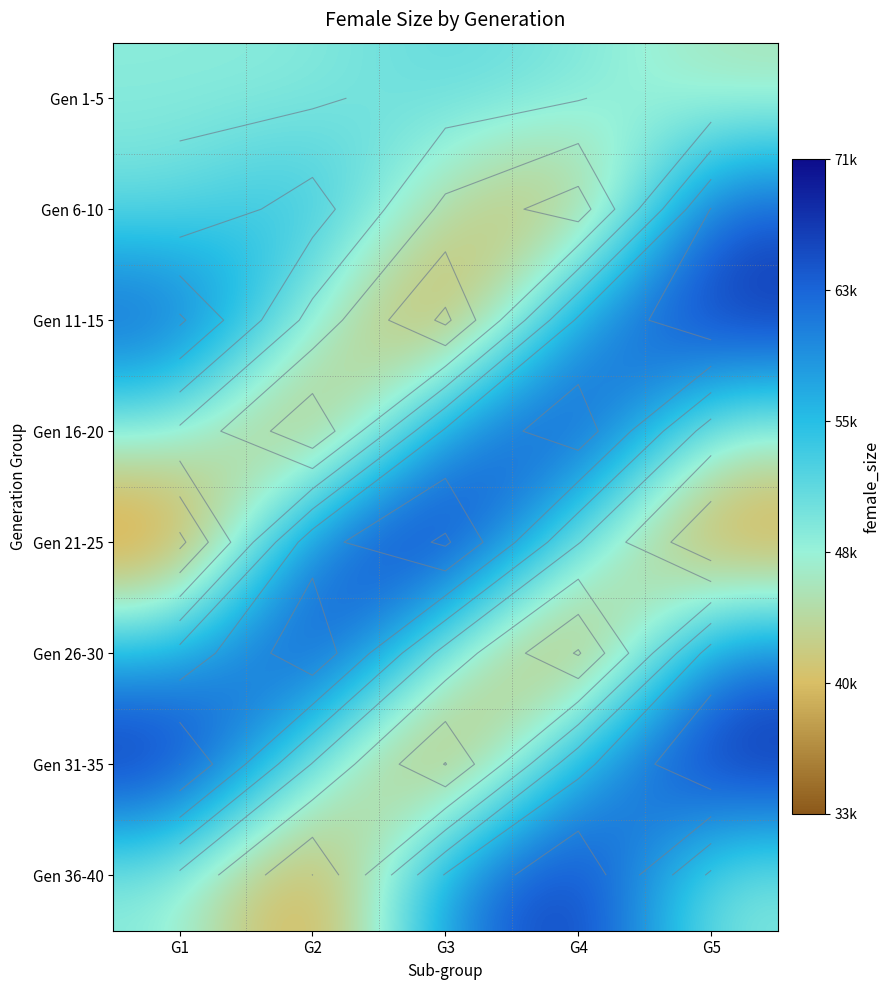

What is the smallest value displayed?

33600